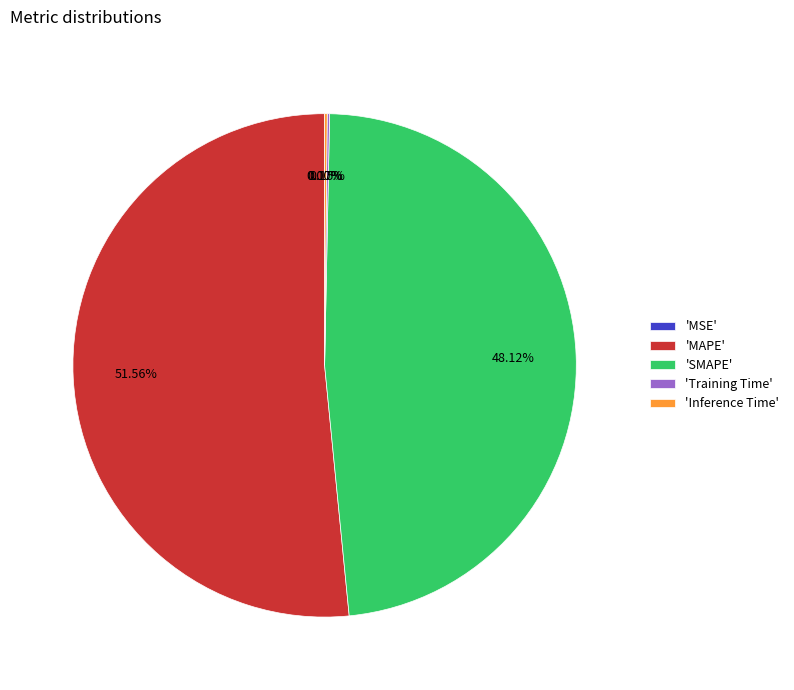

Which slice is the largest?

'MAPE'